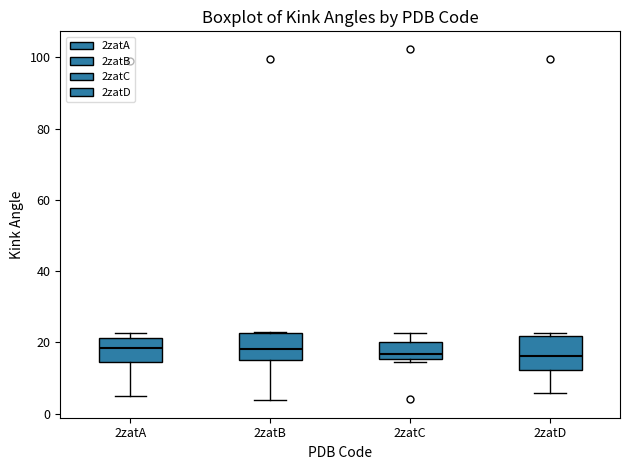

Where does the median line of the box for 2zatA sit on the y-axis? The values are not printed on the chart, so give them approximately, as read against the axis.

18